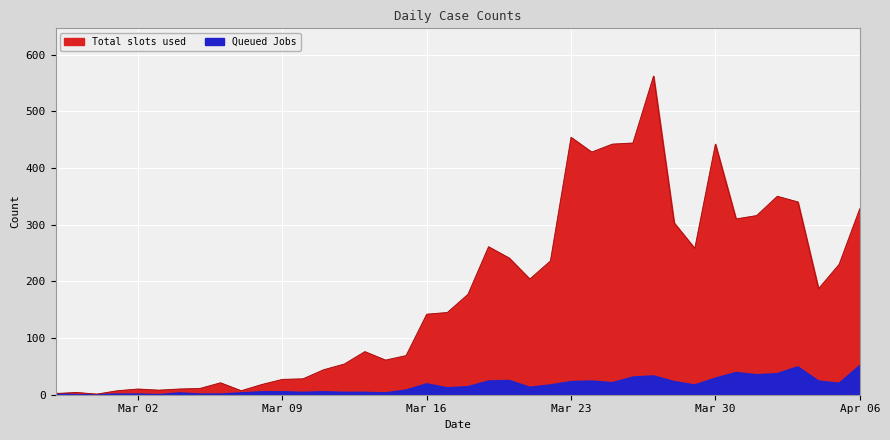

Reading left to right, extract all data points from this chart.

Total slots used: 2	4	1	7	10	8	10	11	21	7	18	27	28	44	54	76	61	69	142	145	177	261	241	204	236	454	428	442	444	562	303	258	442	310	316	350	340	187	230	328
Queued Jobs: 2	0	0	1	1	0	3	1	1	3	5	5	4	5	4	4	3	8	19	12	14	24	25	13	17	23	24	21	31	33	23	17	29	39	35	37	49	24	20	51